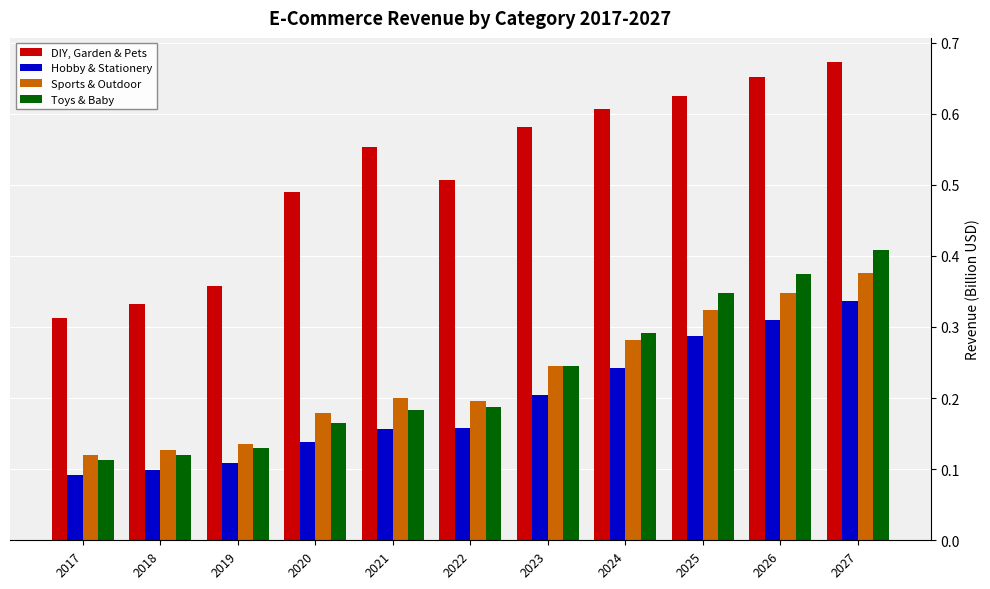

Count the Toys & Baby values in the range 0 to 1.

11